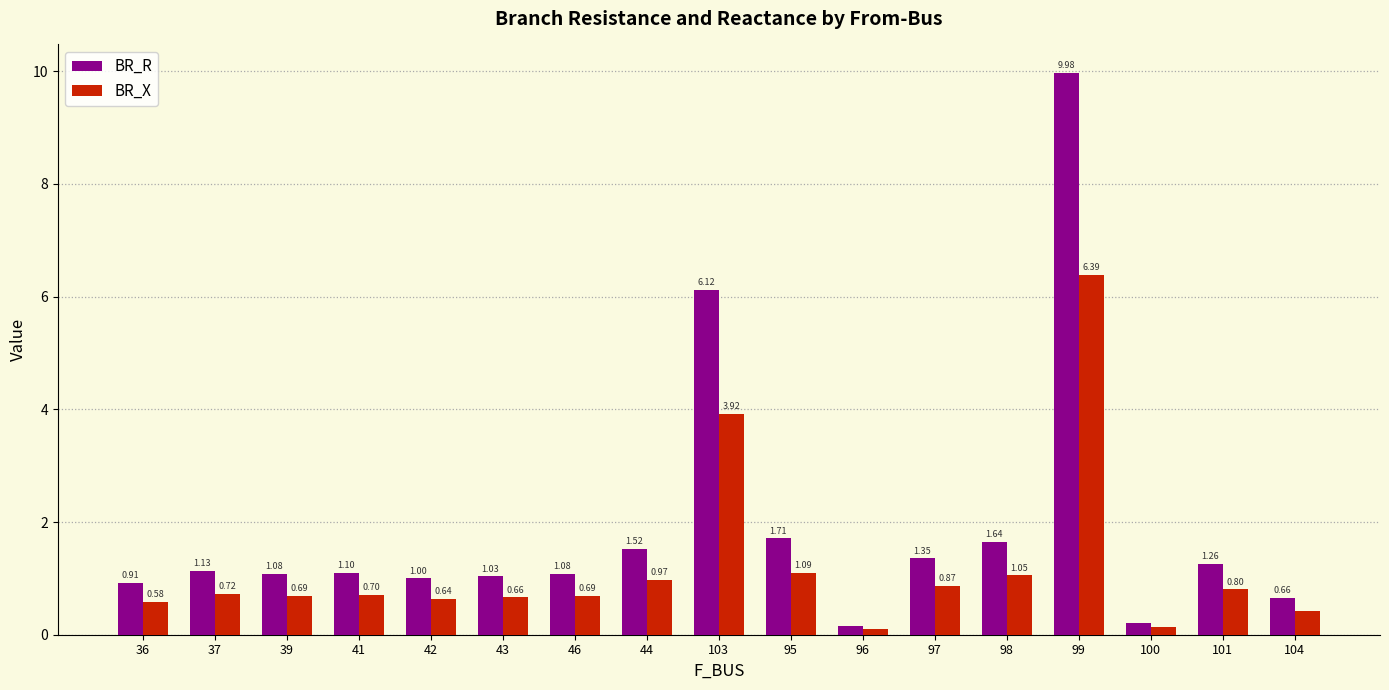

Rank the series by their maximum value, from highest to lowest.

BR_R, BR_X